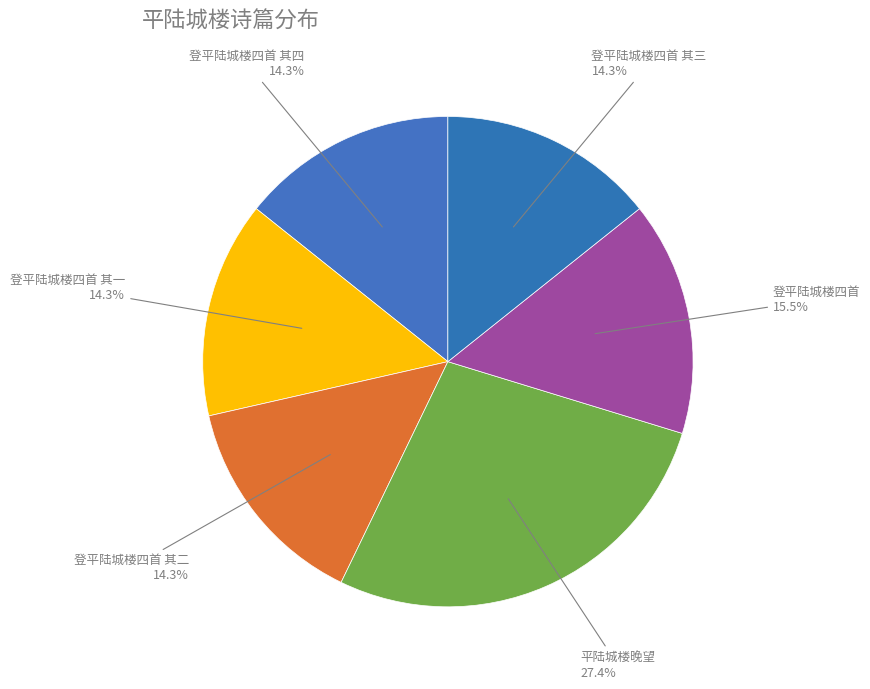

Do 登平陆城楼四首 其一 and 登平陆城楼四首 其四 together represent more than half of the pie?

No